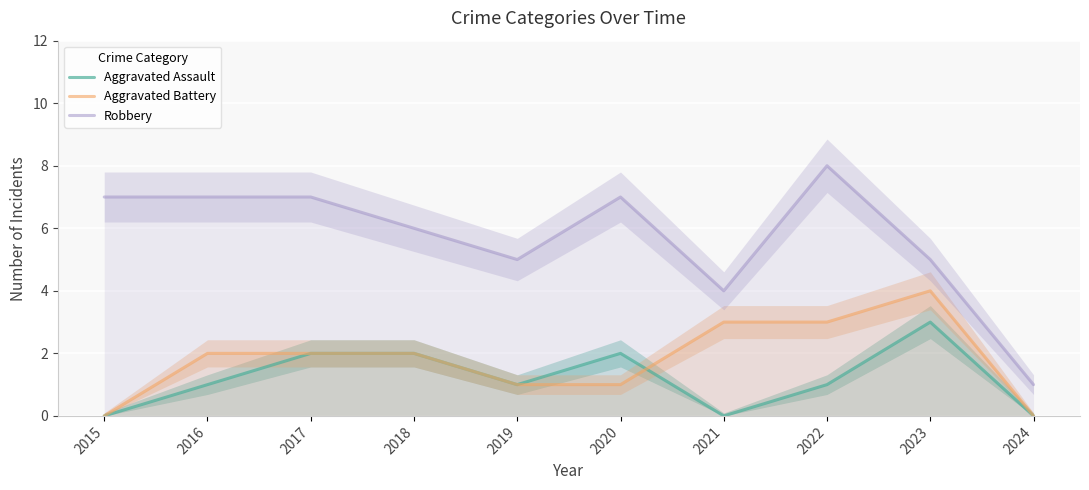

Which label corresponds to the largest value in the chart?

2022